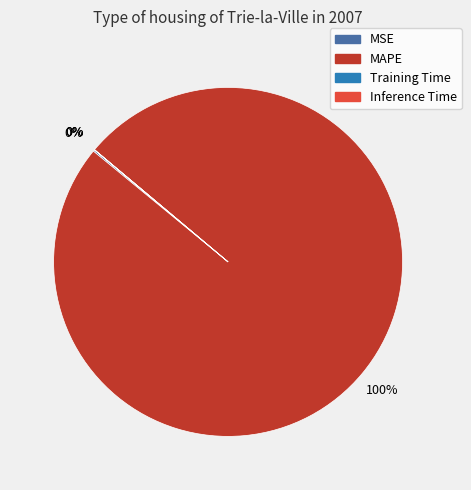

What percentage is the MAPE slice, to the nearest percent?

100%